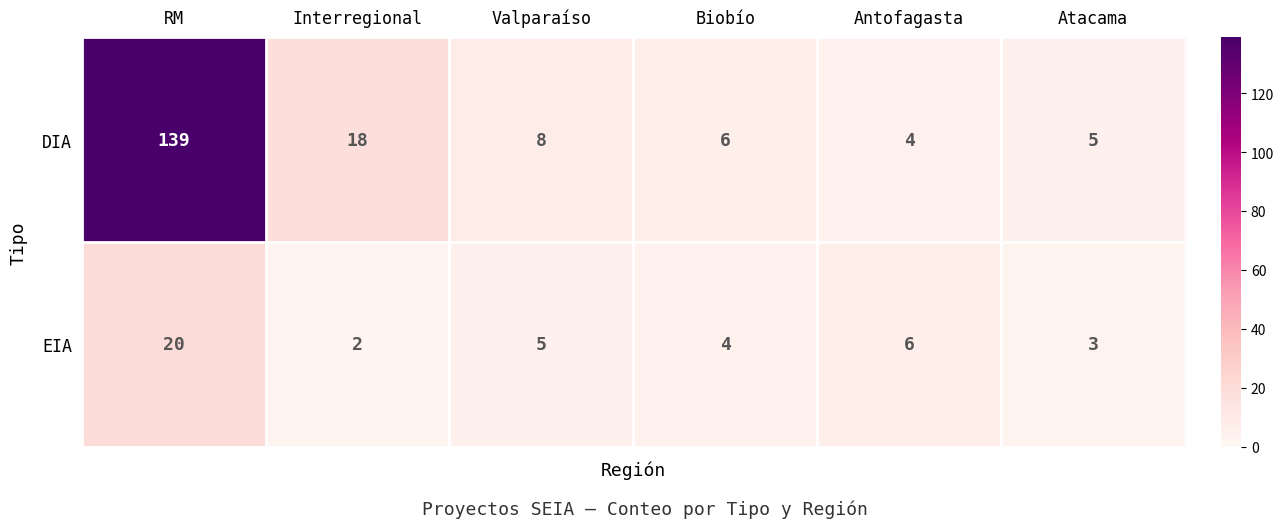

Count the number of data series in this chart.

2